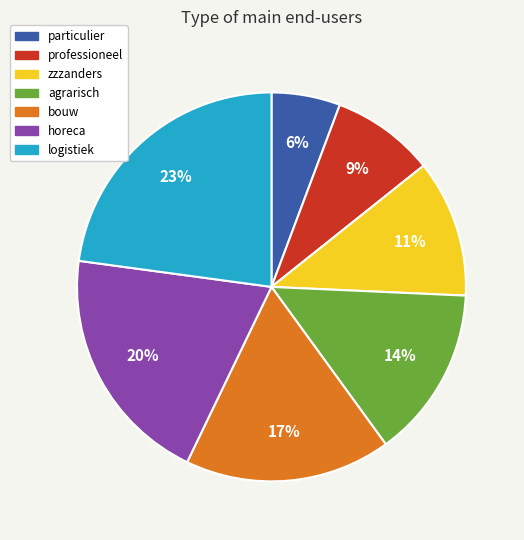

True or false: professioneel accounts for 9% of the total.

True